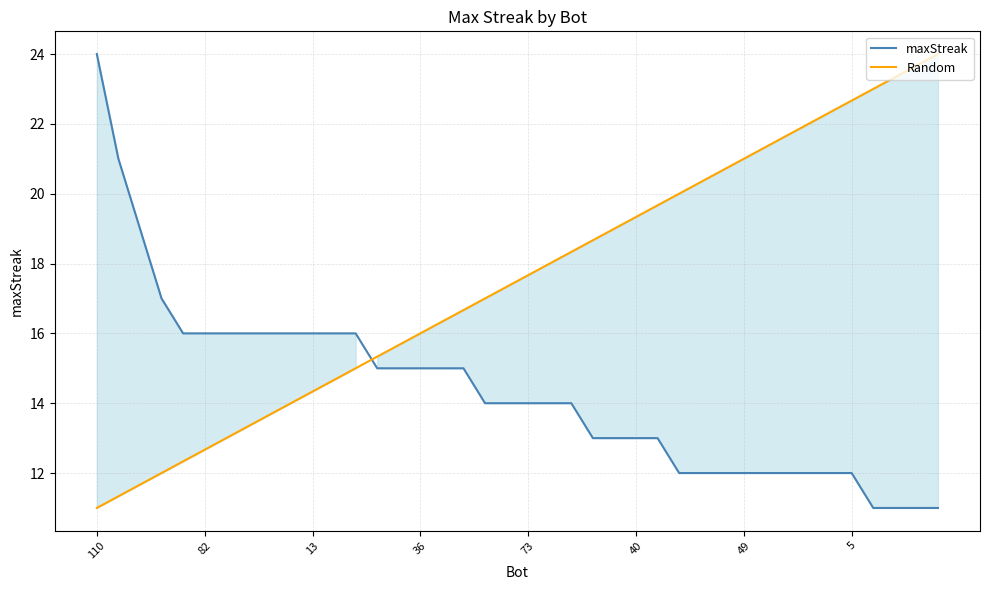

After their last crossing, which series has the higher values: Random or maxStreak?

Random